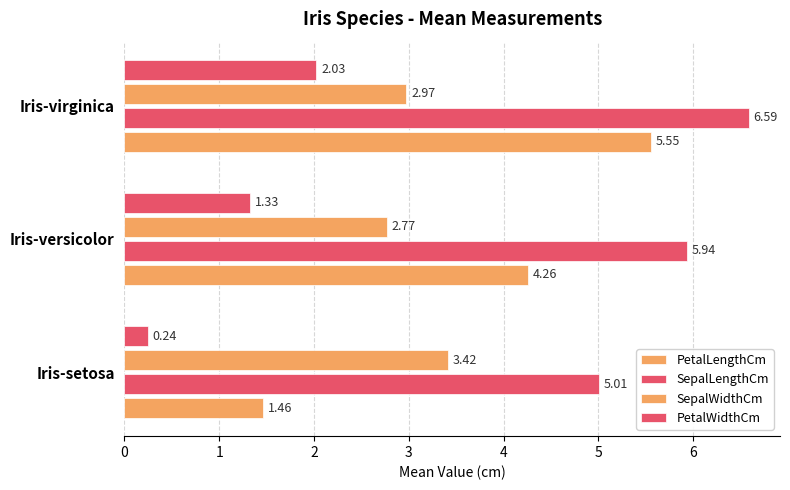

Which series has the widest spread of values?

PetalLengthCm